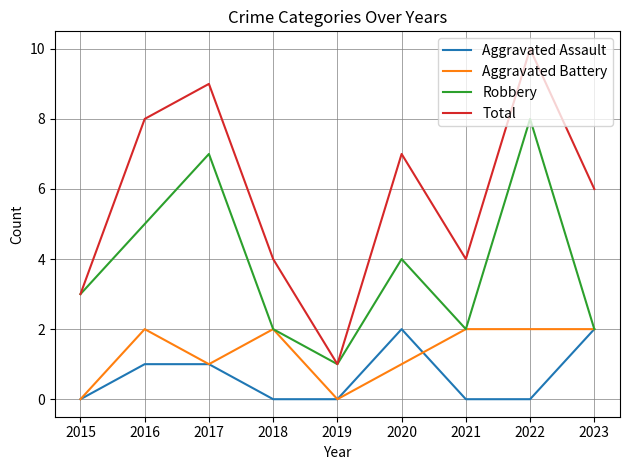

What is the sum of the Aggravated Assault values at 2016 and 2019?

1